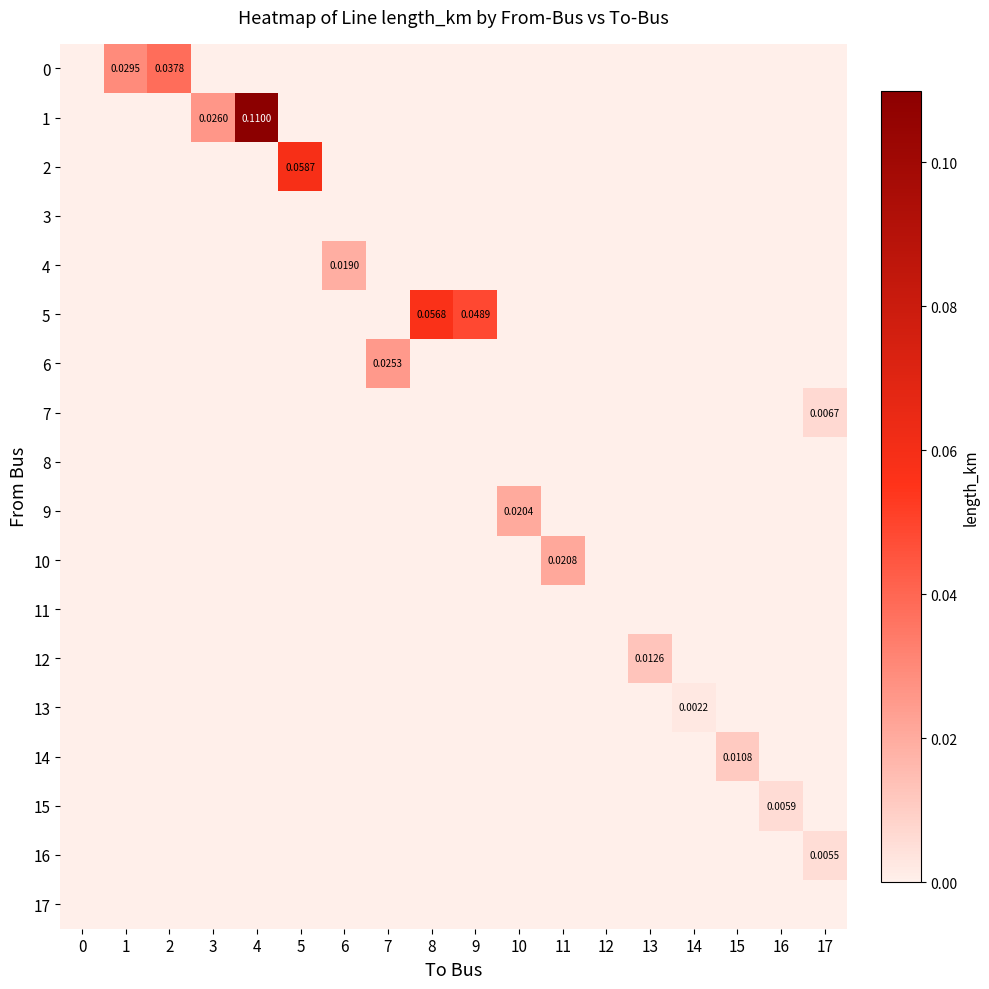

How many categories are shown in the chart?

18